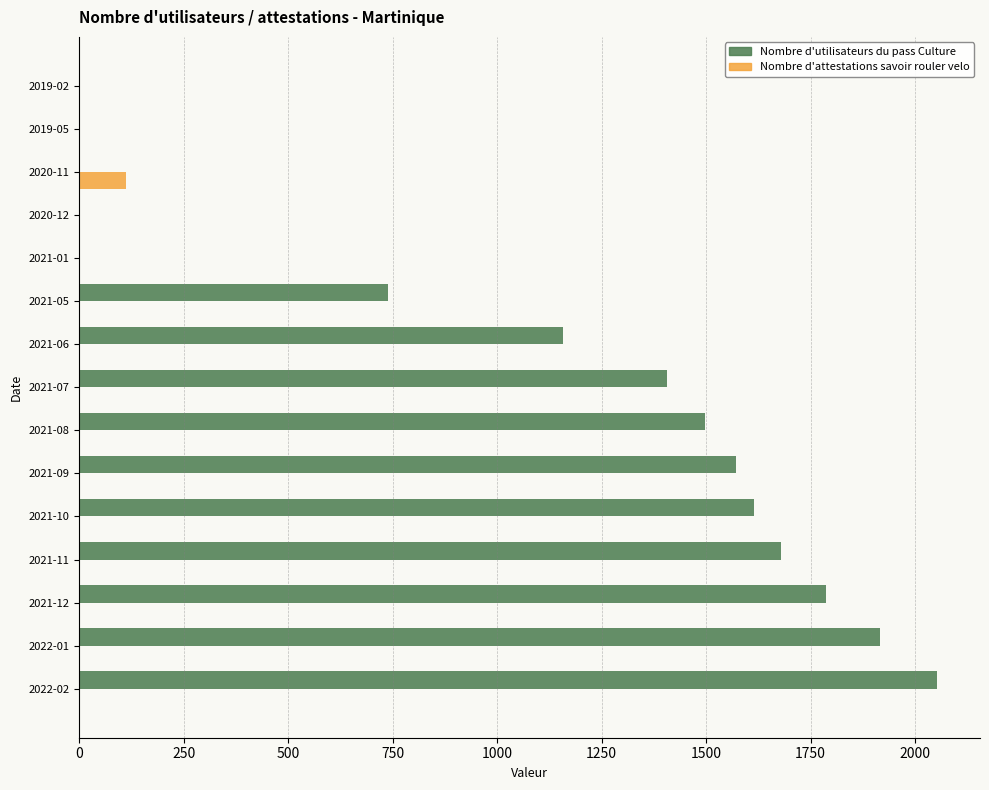

How many data points does each series have?

15